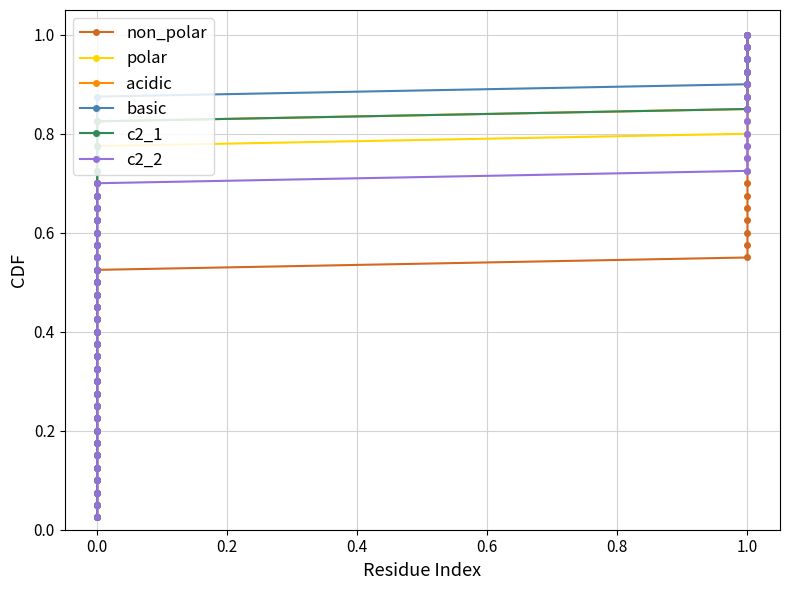

What is the sum of all acidic values?

20.5